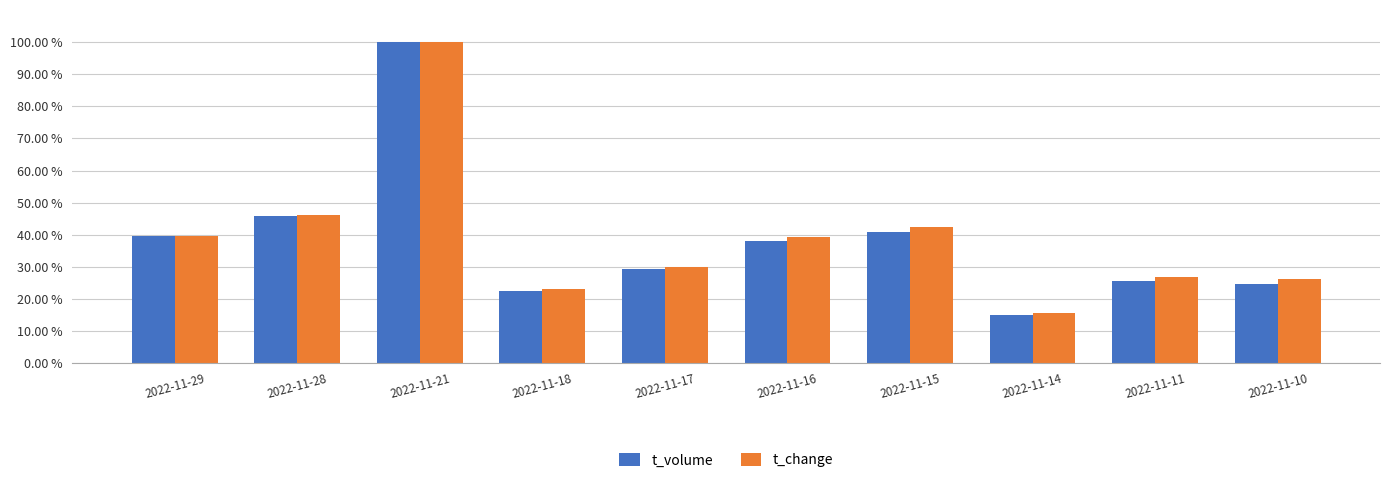

Which series changed the most between 2022-11-18 and 2022-11-10?

t_change